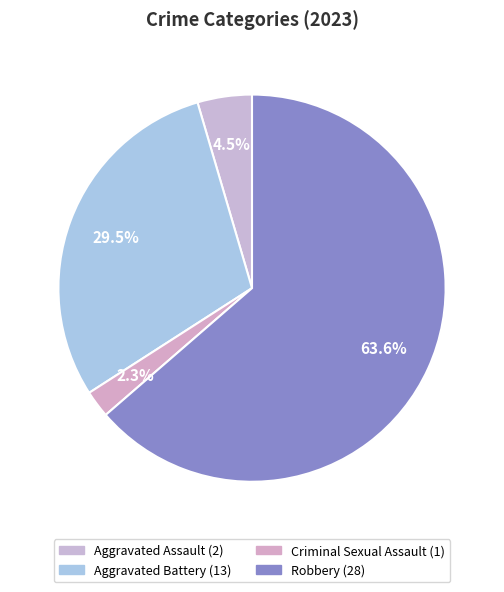

Count the number of slices in the pie.

4